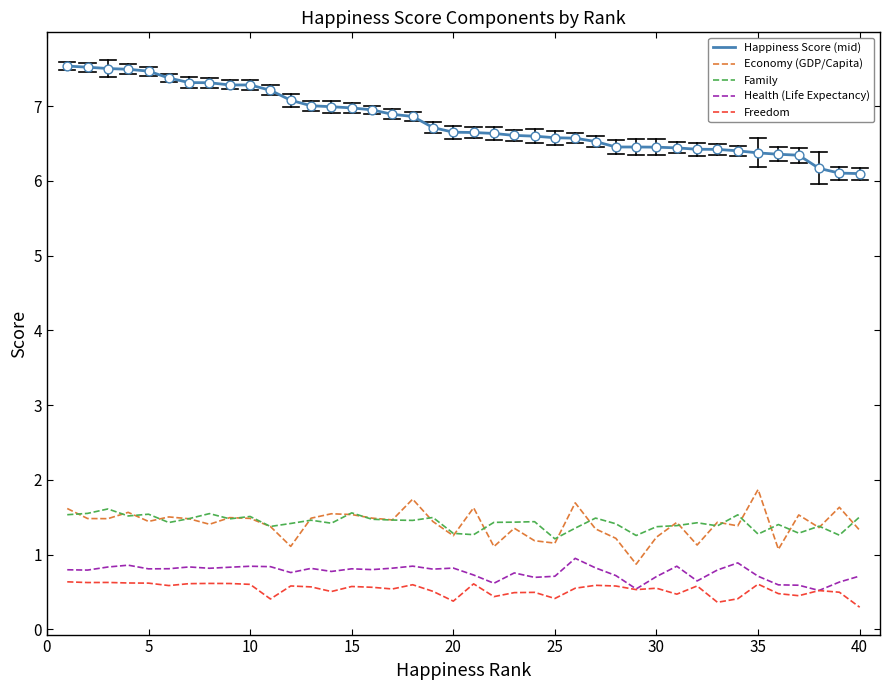

Which series has the largest total across all categories?

Happiness Score (mid)